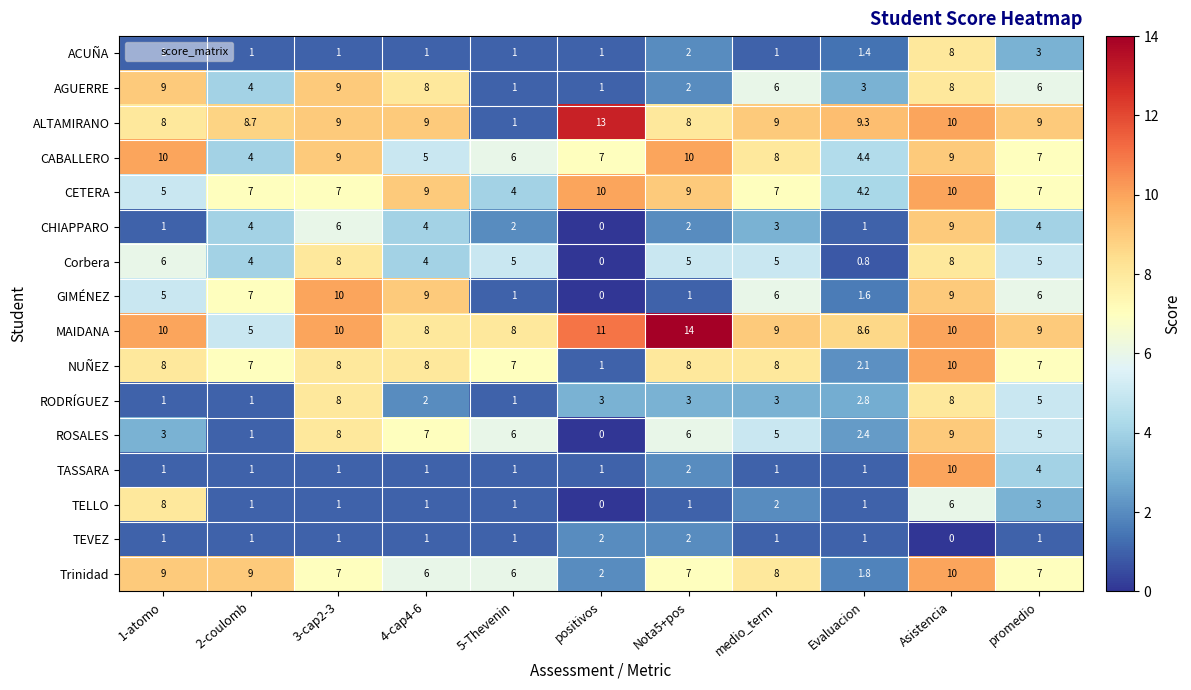

Which series has the largest total across all categories?

MAIDANA